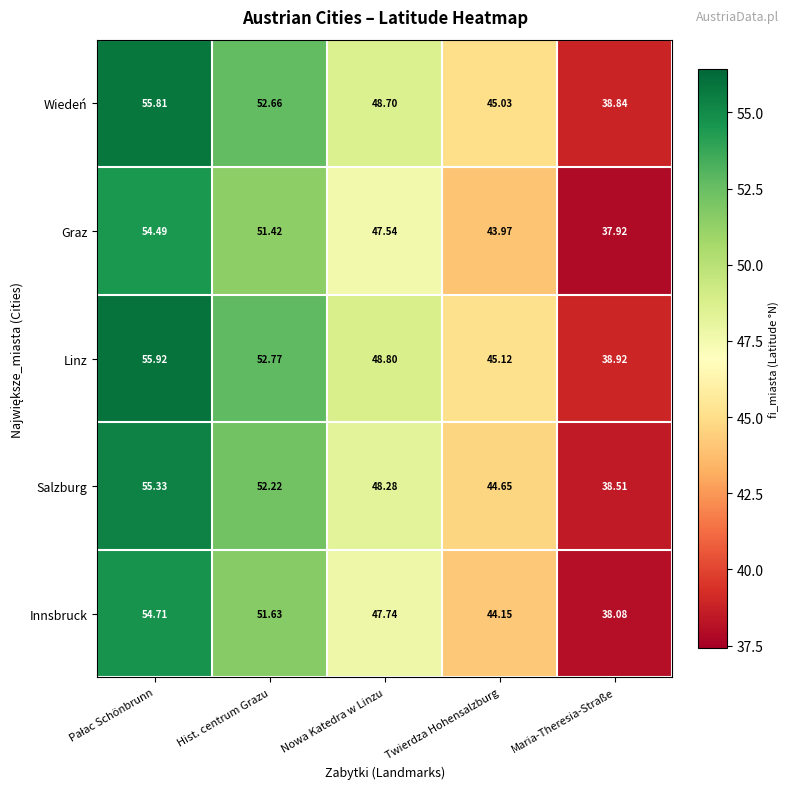

List the series in order of their peak value, lowest first.

Graz, Innsbruck, Salzburg, Wiedeń, Linz